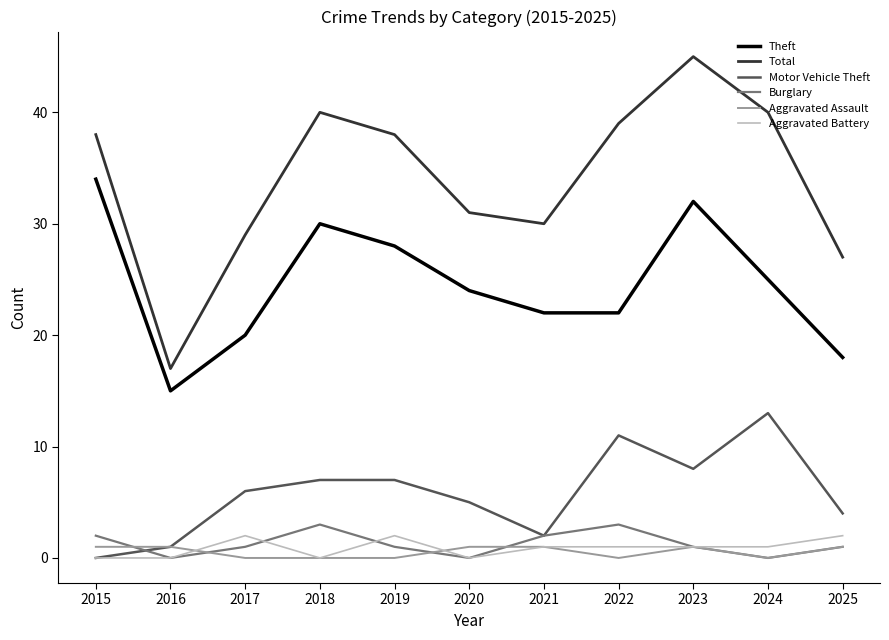

What is the difference between the maximum and second lowest values in the Burglary series?

3